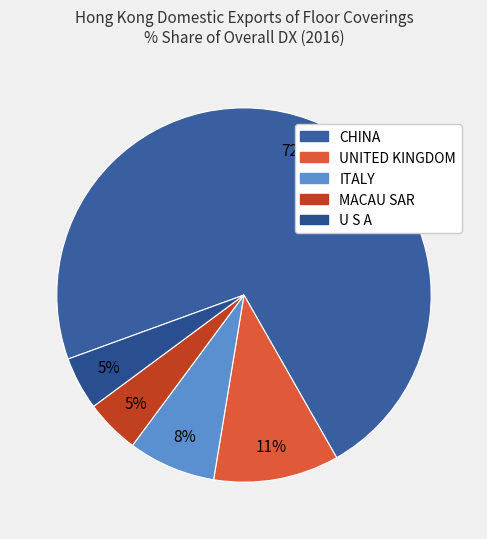

Combined, what portion of the pie is U S A and MACAU SAR?

9.3%